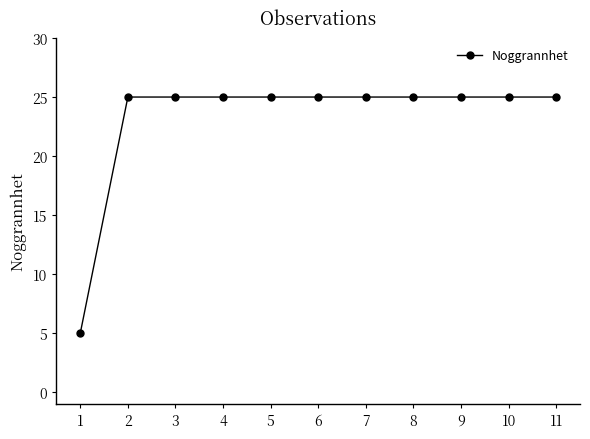

What value does the data have at 2, to the nearest 5?

25